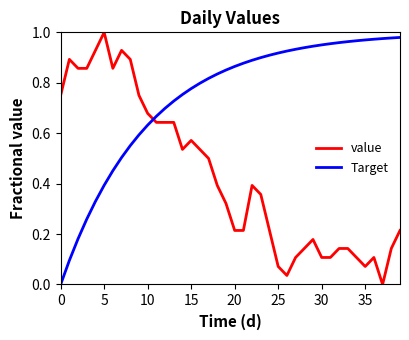

List the series in order of their overall mean, highest first.

Target, value